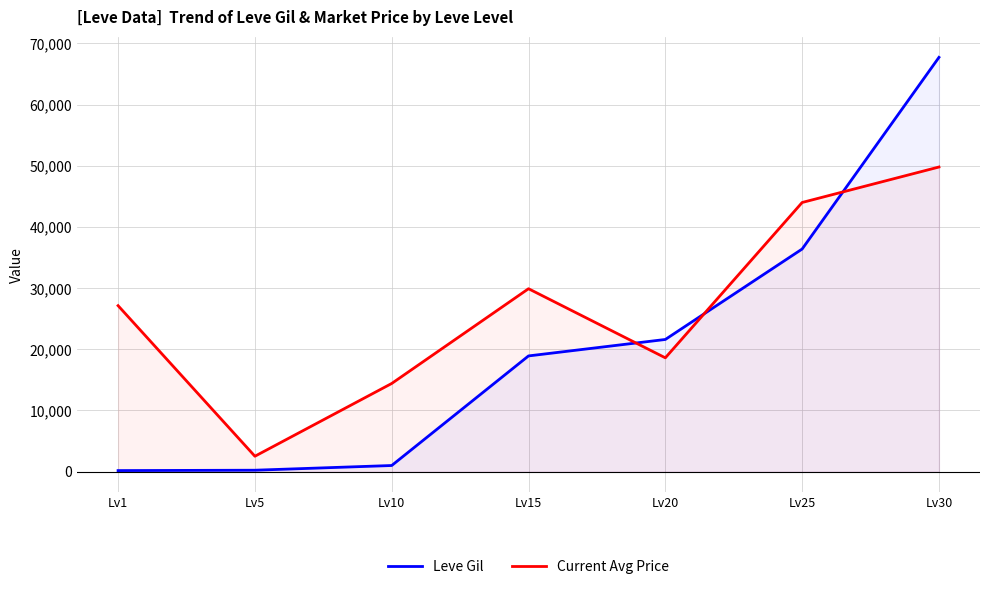

Is it true that Current Avg Price equals 27128.0 at Lv1?

True